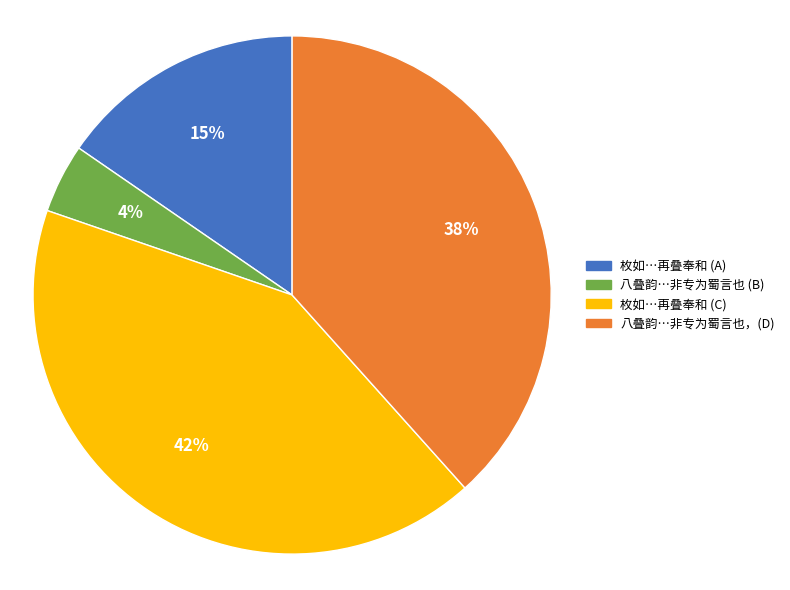

To the nearest percent, what is the difference between the largest and smallest slice percentages?

38%